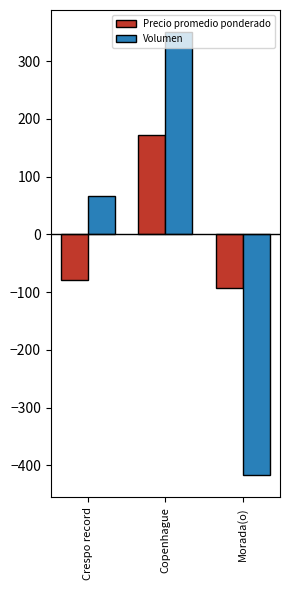

At which category is the sum across all series the highest?

Copenhague